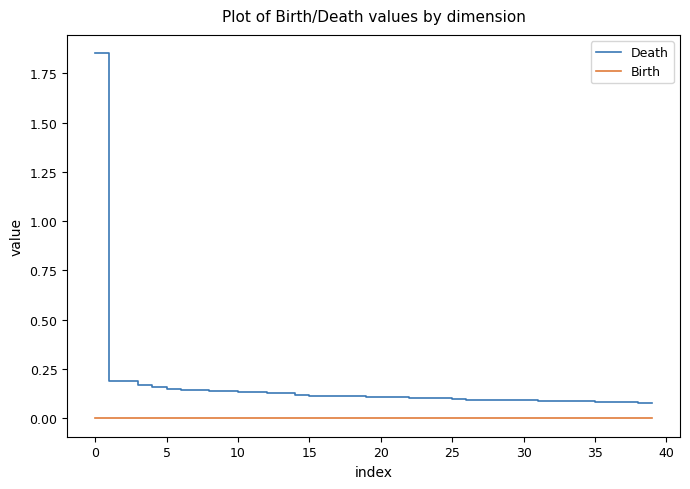

True or false: Birth and Death cross at least once.

False